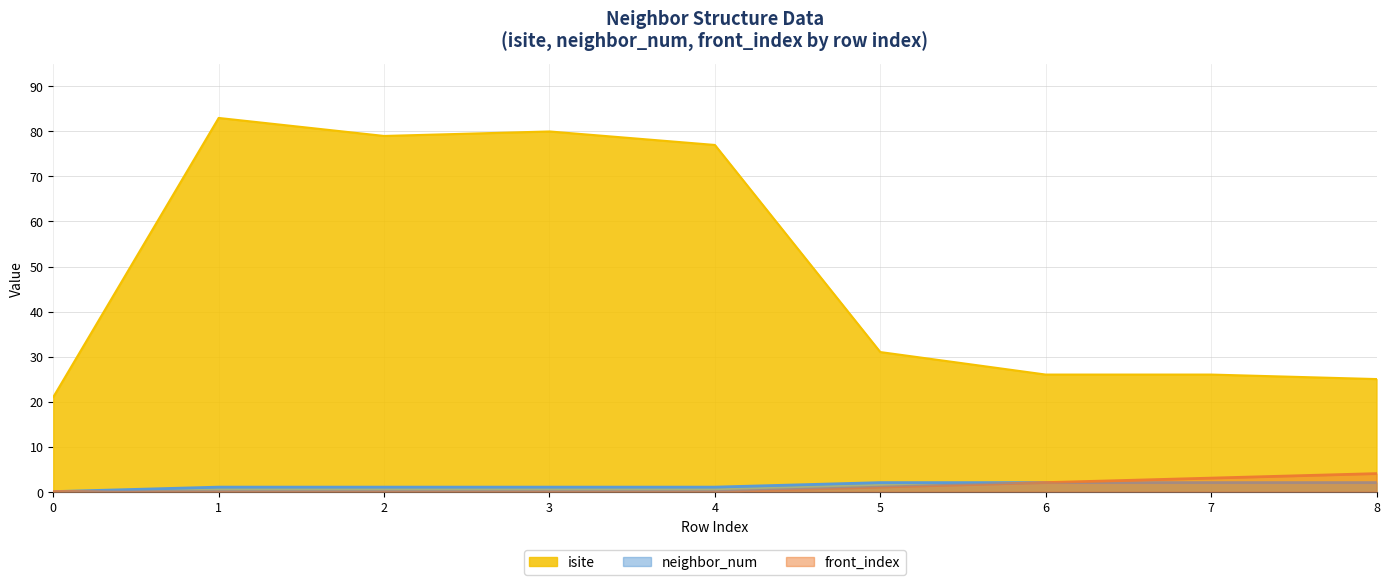

Between 7 and 4, which is larger?

4